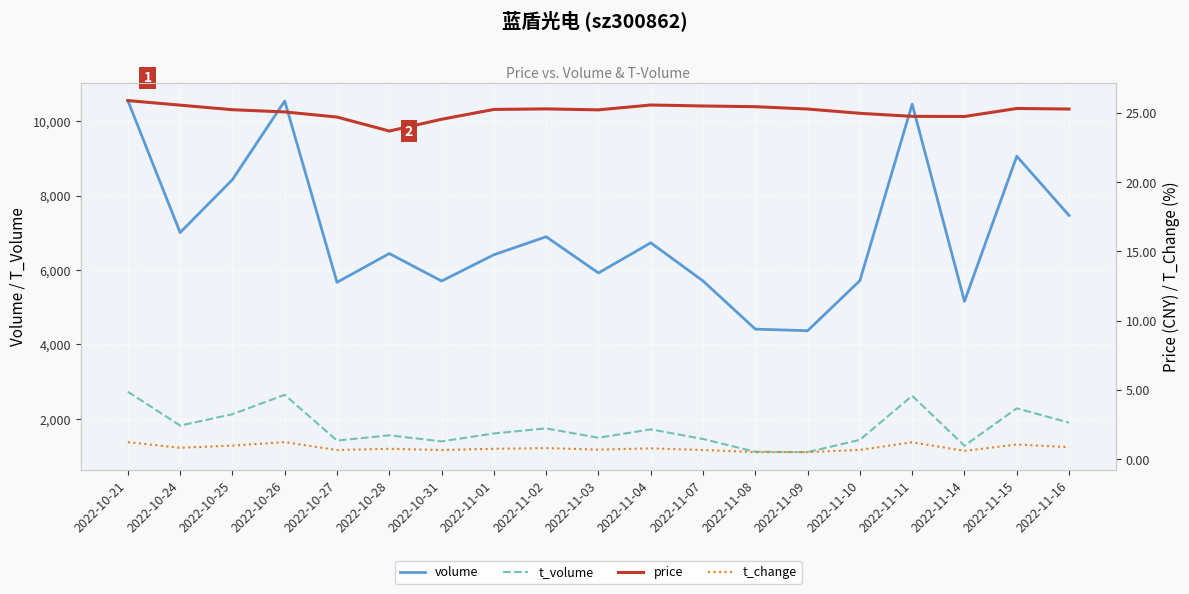

How many lines are shown in the chart?

4